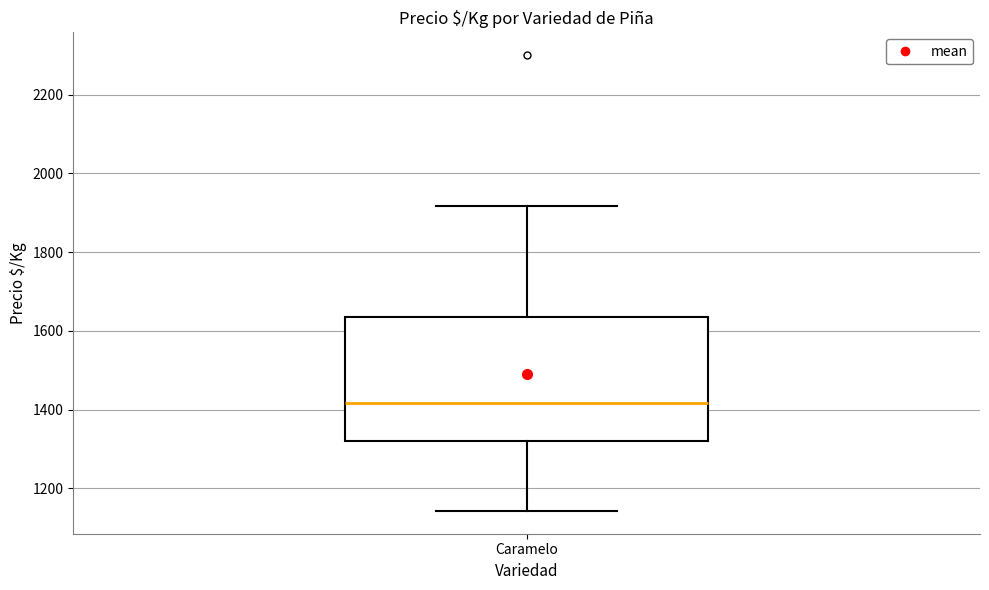

Read this box plot against the y-axis: the position of the median line, the range covered by the box, and the ends of both whiskers. The values are not printed on the chart, so give them approximately, as read against the axis.

median 1420, box 1320 to 1640, whiskers 1140 to 1920